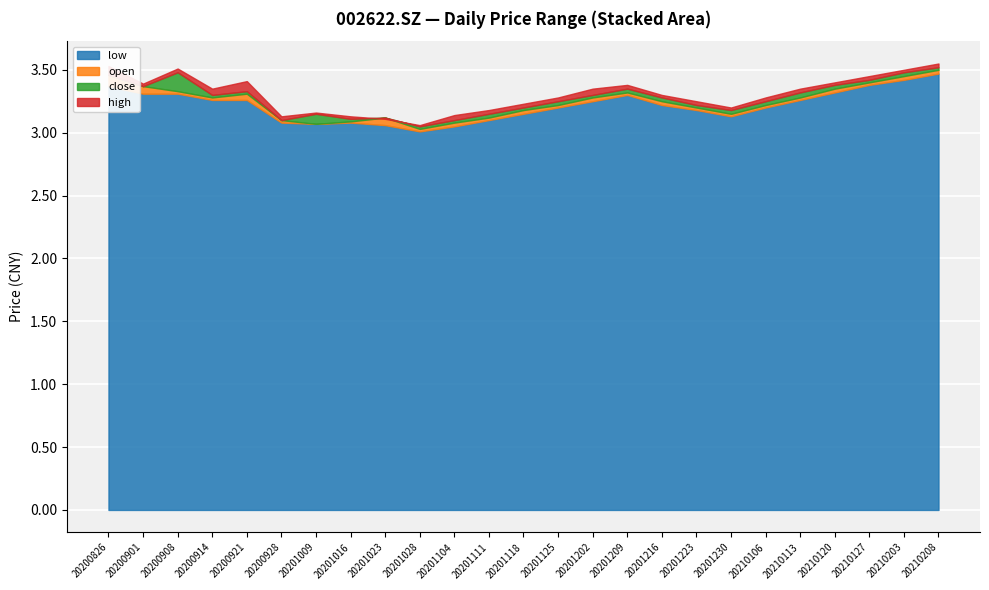

What is the minimum value for open?

3.0